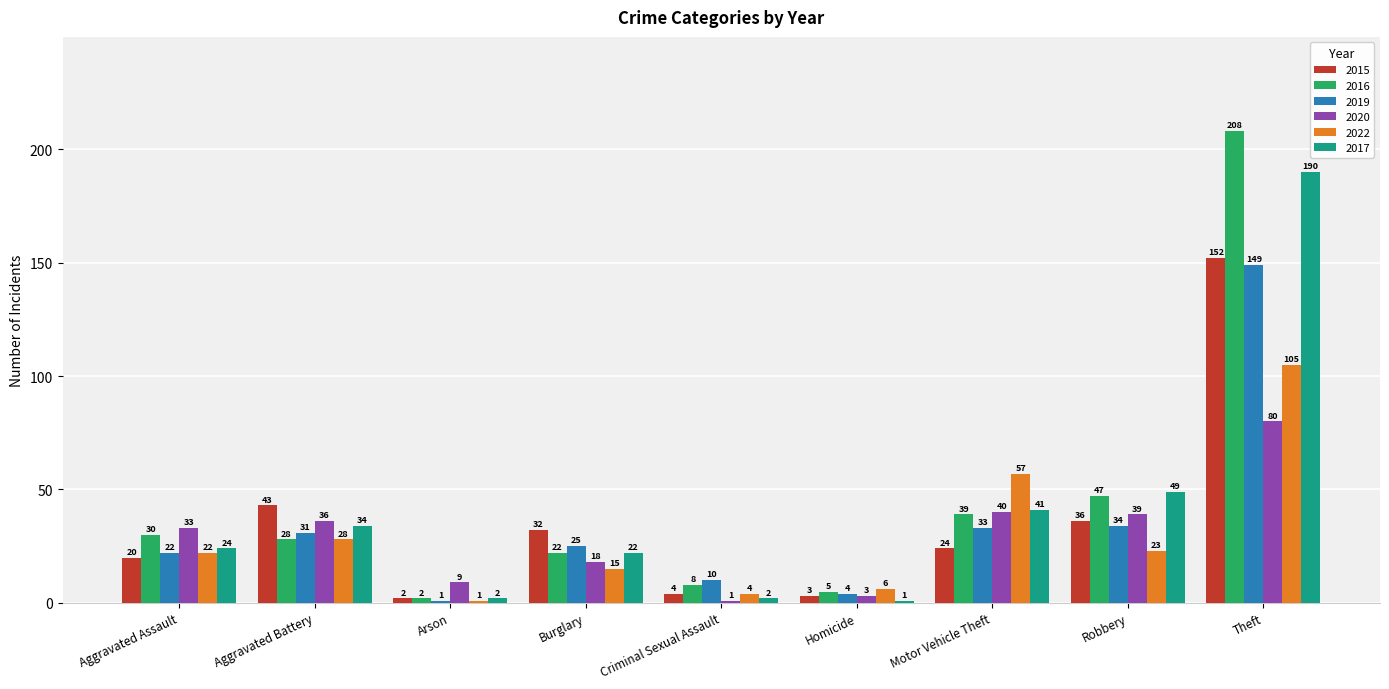

Is it true that 2019 equals 40 at Theft?

False